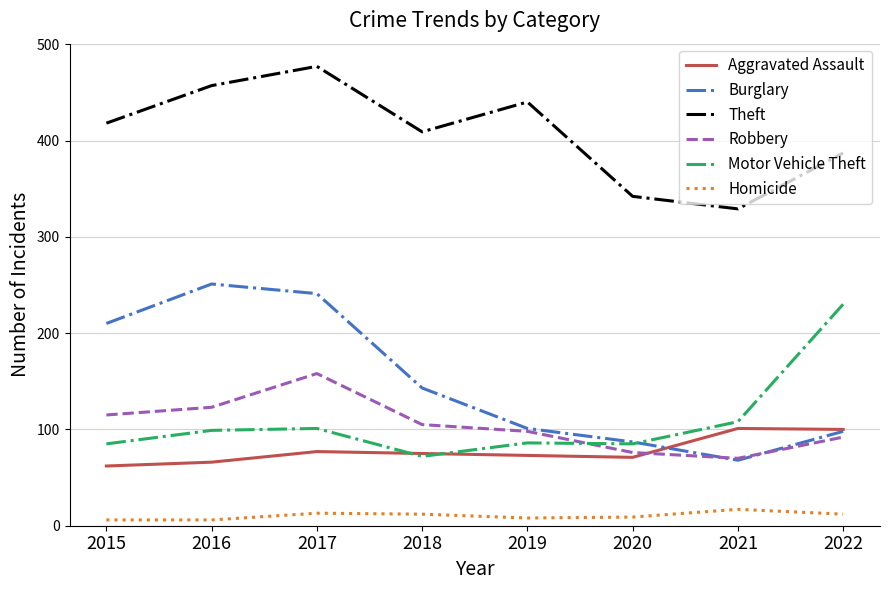

Is the value of Burglary at 2021 greater than the value of Homicide at 2019?

Yes